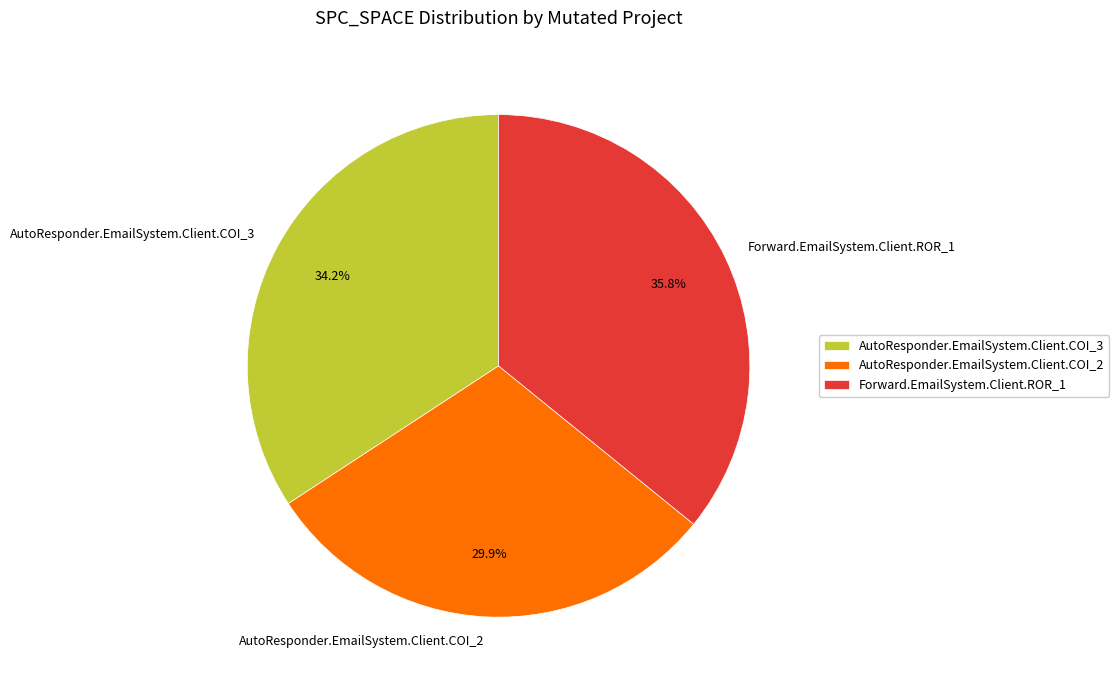

True or false: Forward.EmailSystem.Client.ROR_1 accounts for 22% of the total.

False